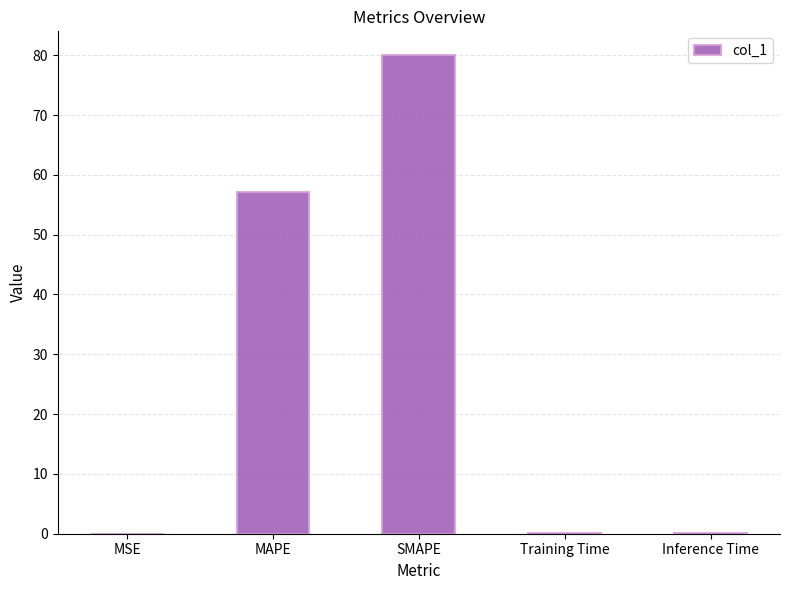

What is the change in value from MSE to MAPE?

+57.1